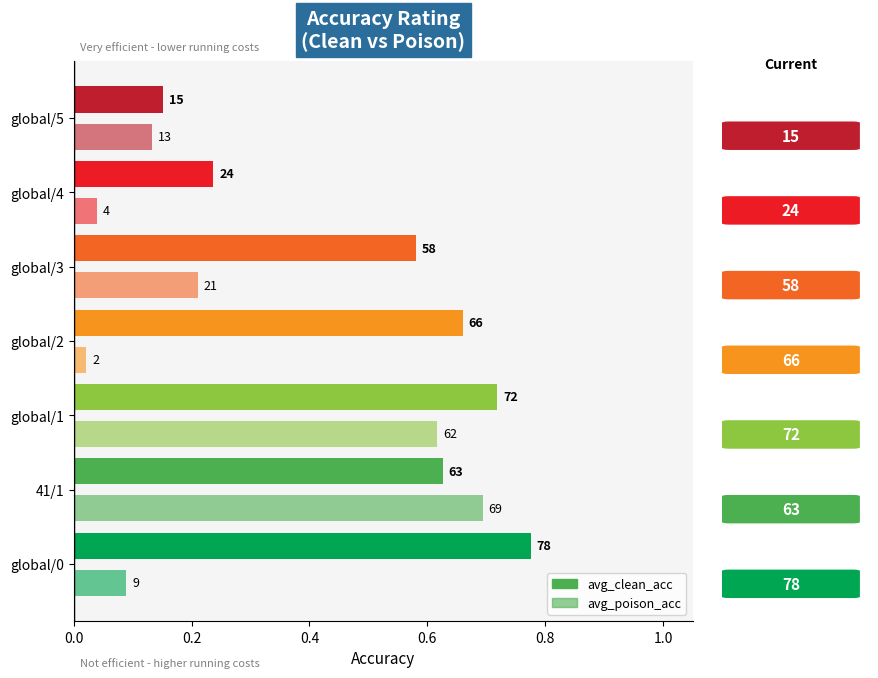

What is the difference between the highest and lowest values at global/2?

0.6